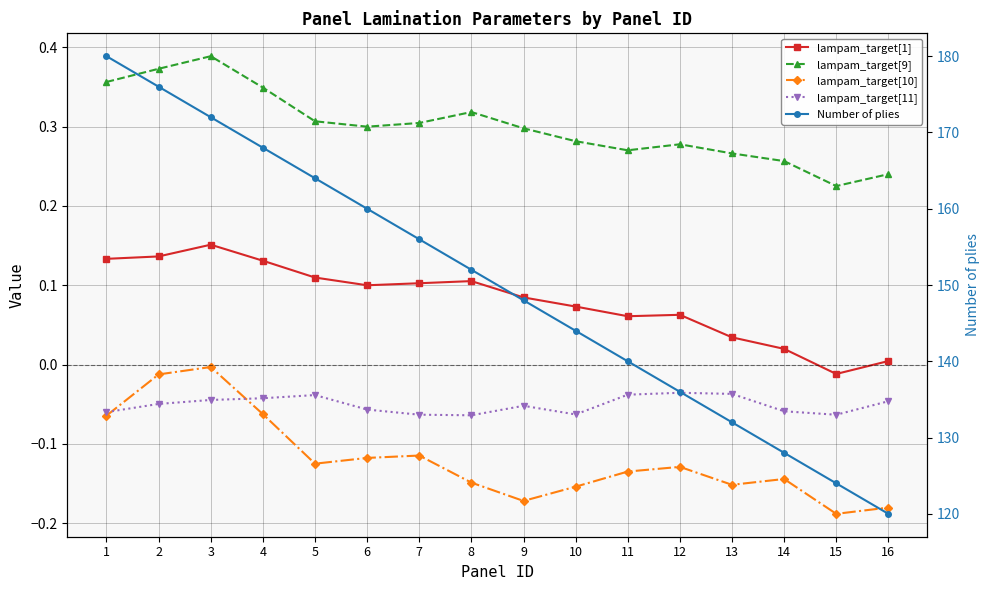

What is the total value across all series at 8?

152.2